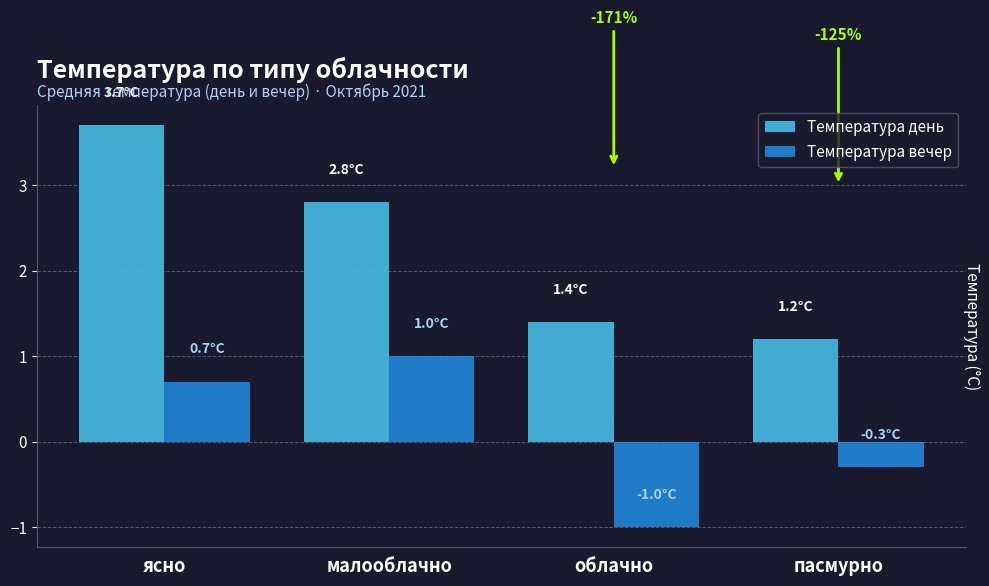

Which series has the largest total across all categories?

Температура день